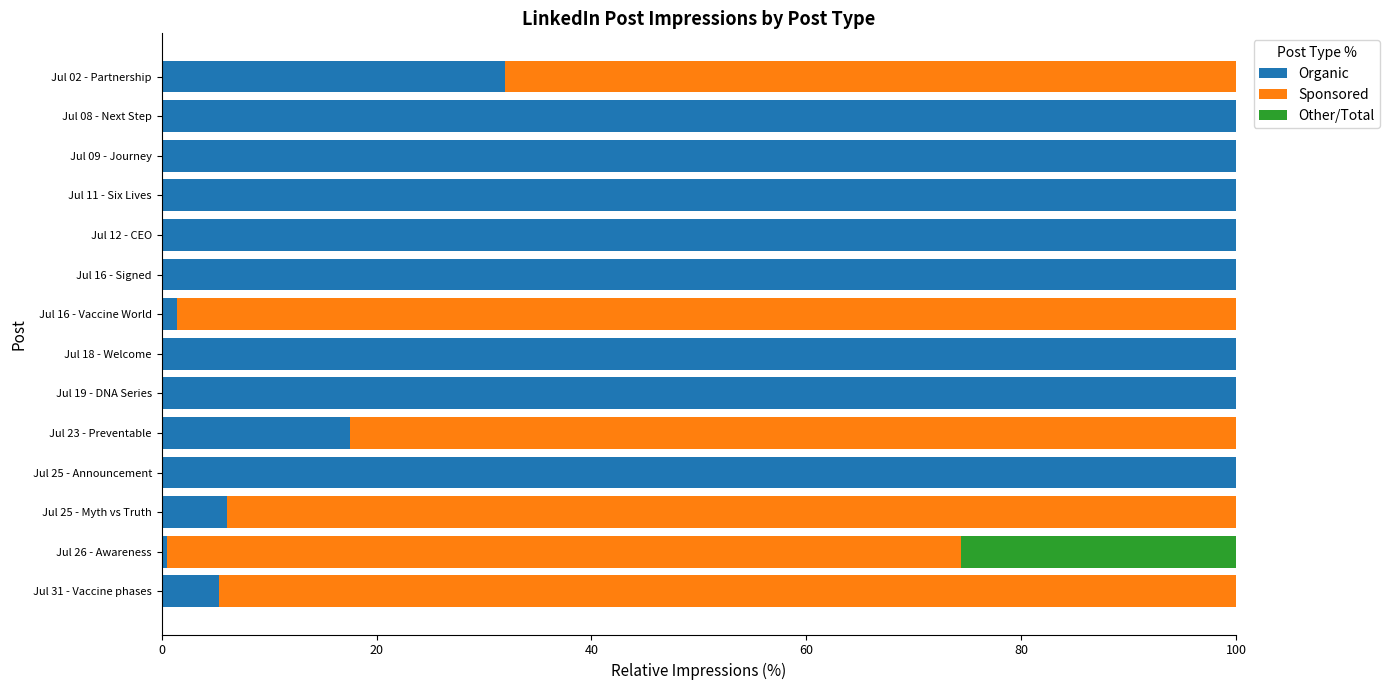

What is the total value across all series at Jul 08 - Next Step?

100.0